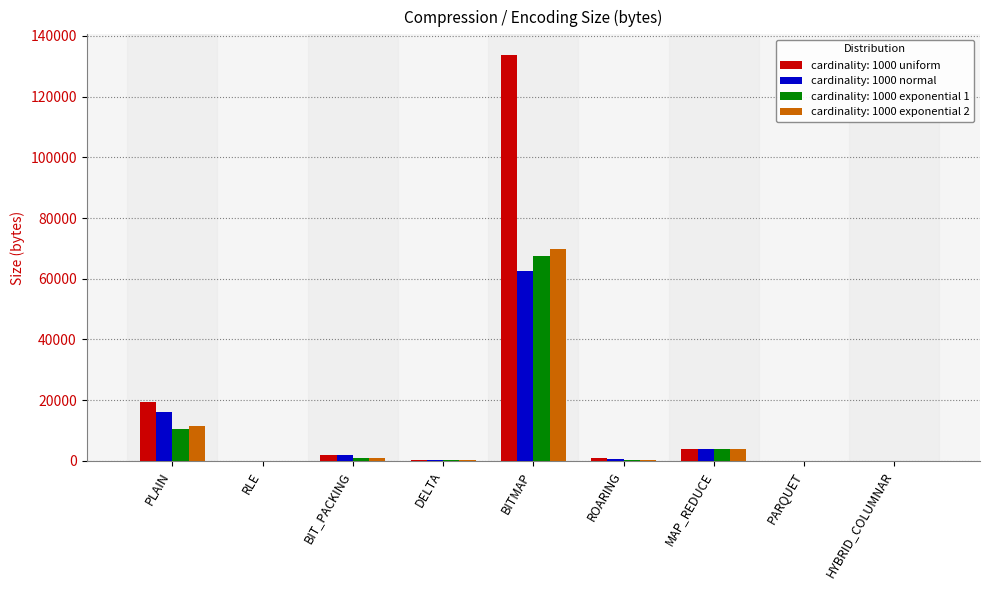

What is the sum of all cardinality: 1000 exponential 1 values?

83624.5